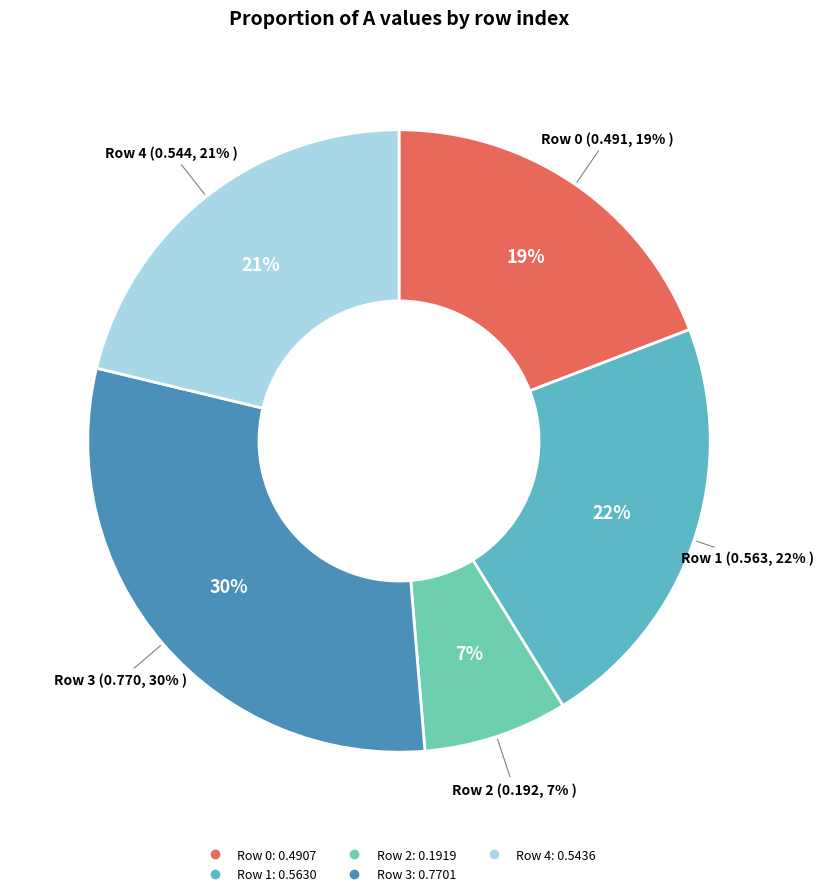

What portion of the pie excludes 0?

80.8%